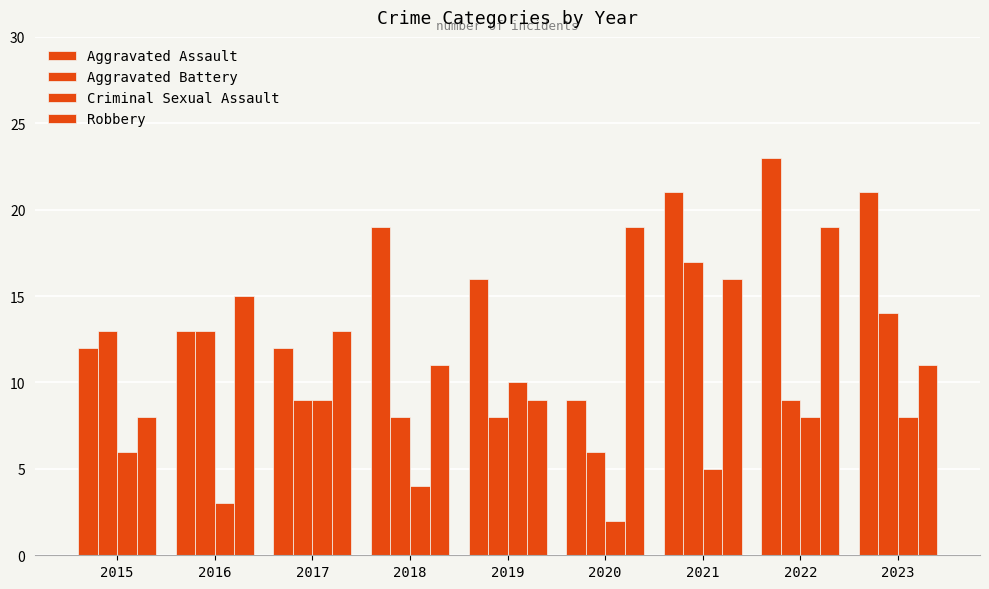

Reading left to right, transcribe all the data shown in this chart.

Aggravated Assault: 12	13	12	19	16	9	21	23	21
Aggravated Battery: 13	13	9	8	8	6	17	9	14
Criminal Sexual Assault: 6	3	9	4	10	2	5	8	8
Robbery: 8	15	13	11	9	19	16	19	11